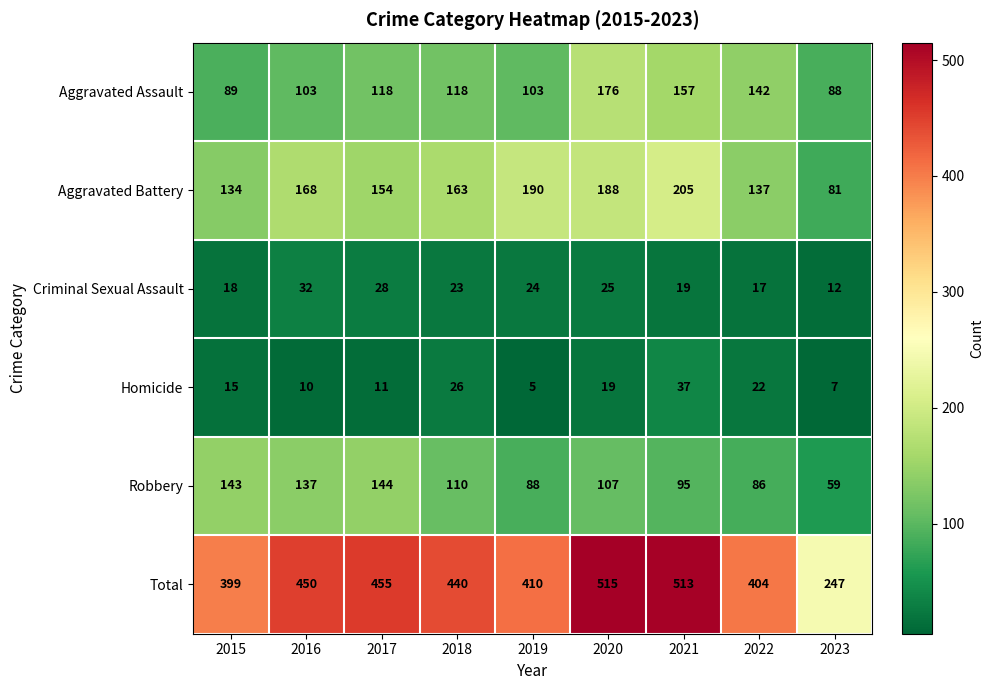

What is the sum of the Robbery values at 2015 and 2016?

280